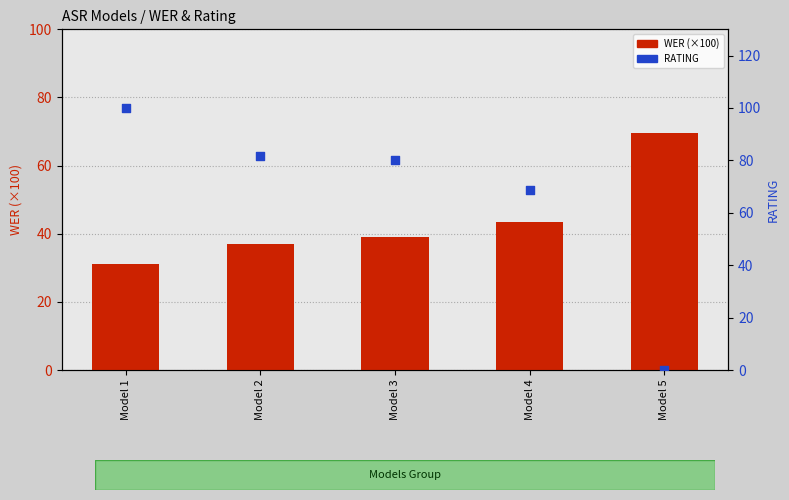

Which series reaches the maximum Y coordinate?

RATING